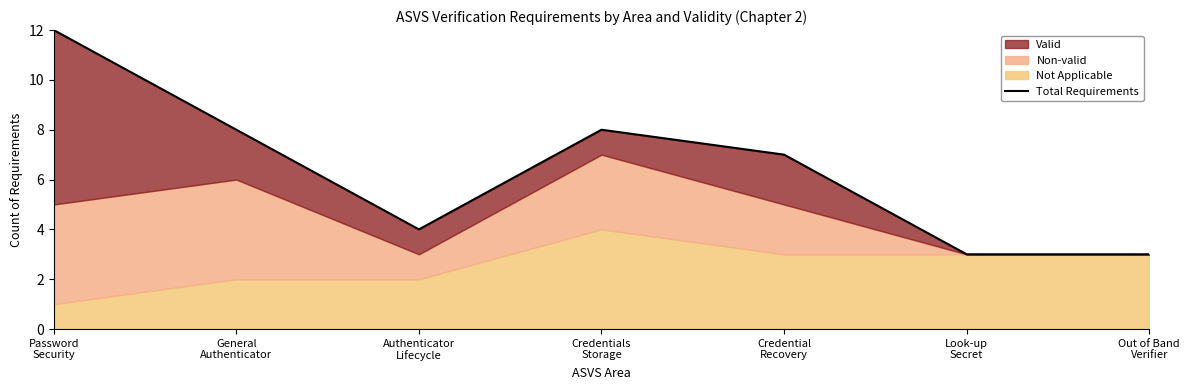

What position from the left is Password
Security?

1